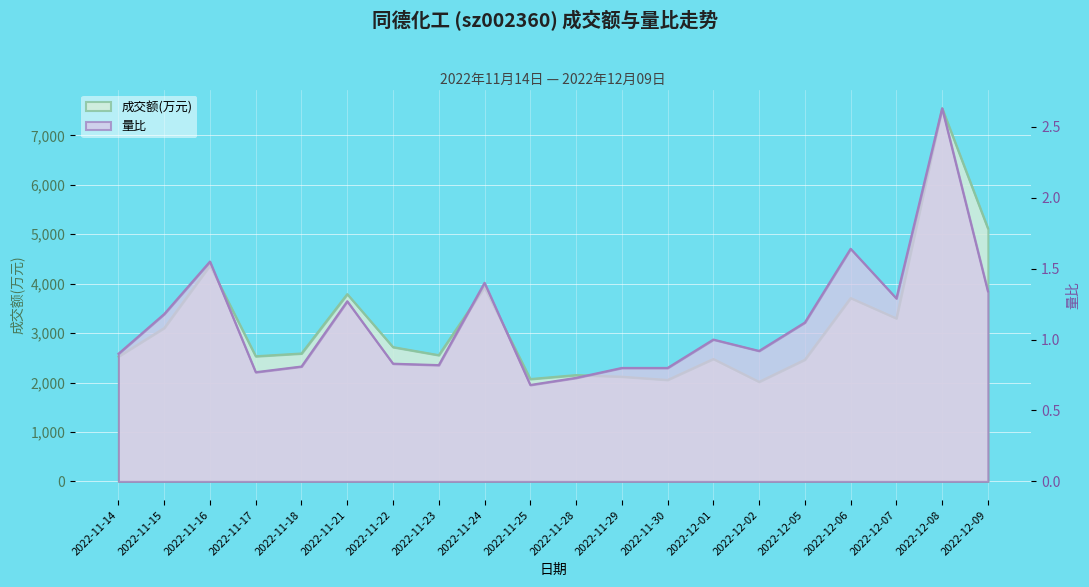

The value of 成交额(万元) at 2022-11-15 is 3104.0. True or false?

True